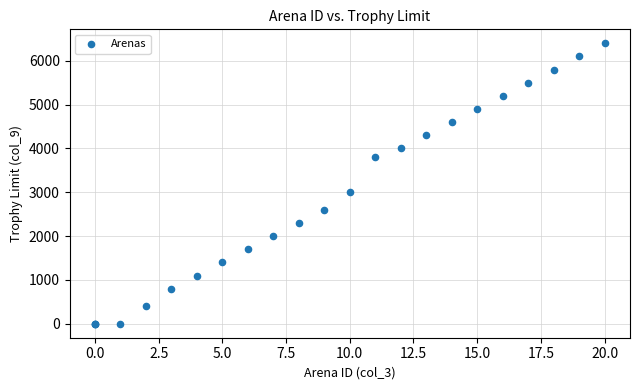

What Y value in the scatter plot is closest to 3200?

3000